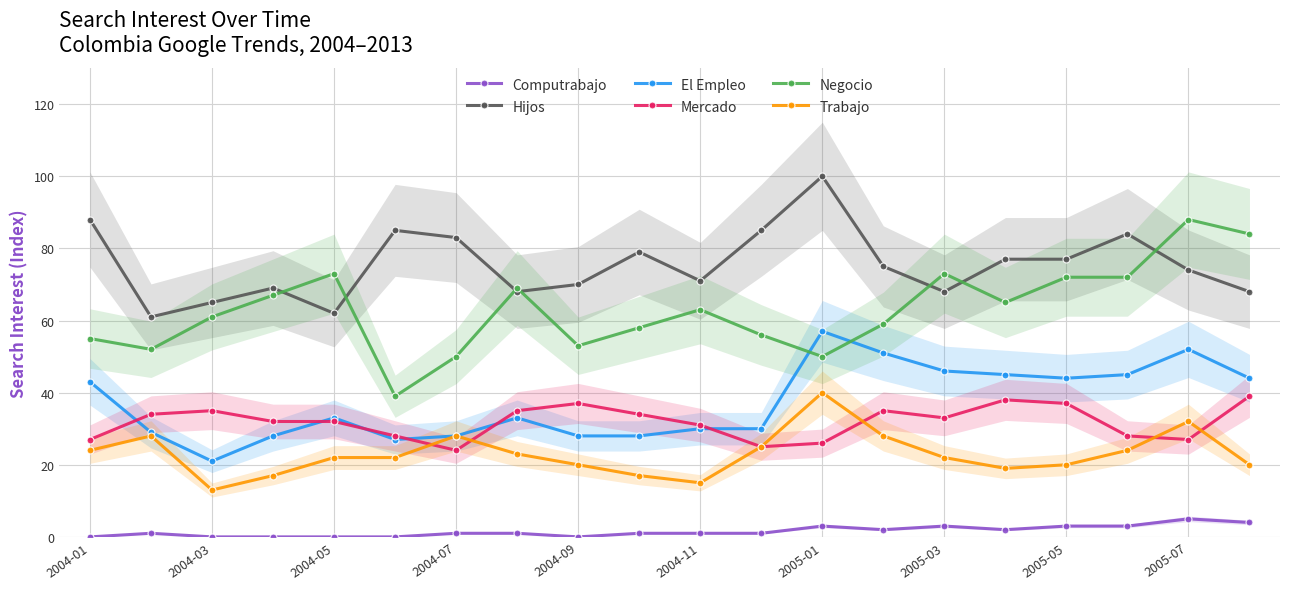

True or false: El Empleo has more than 2 points higher than both neighbors.

True